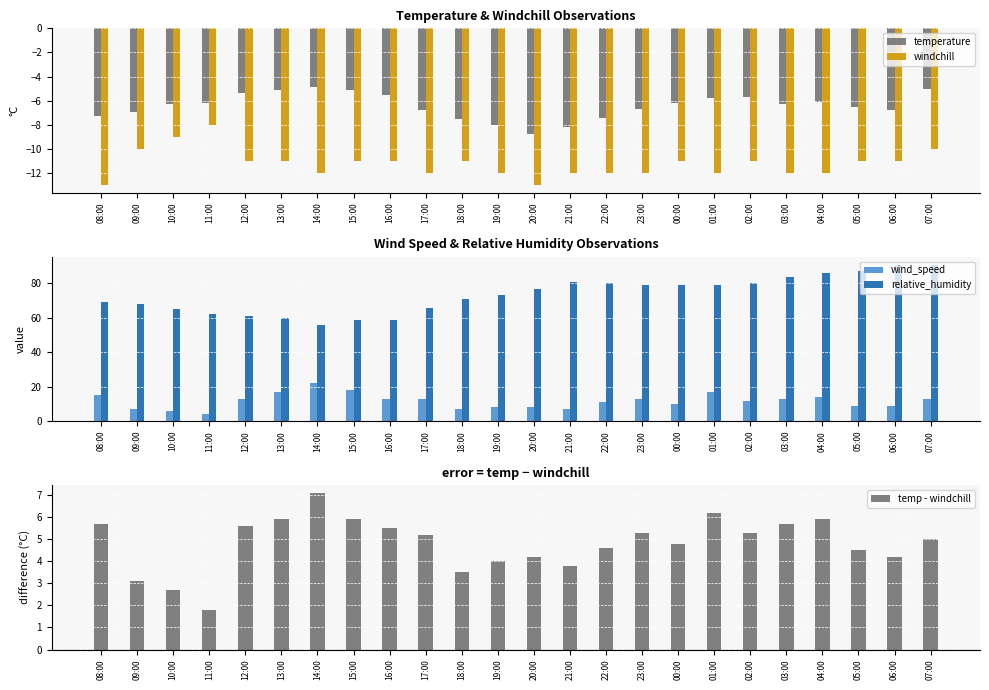

What value does the wind_speed series have at 07:00?

13